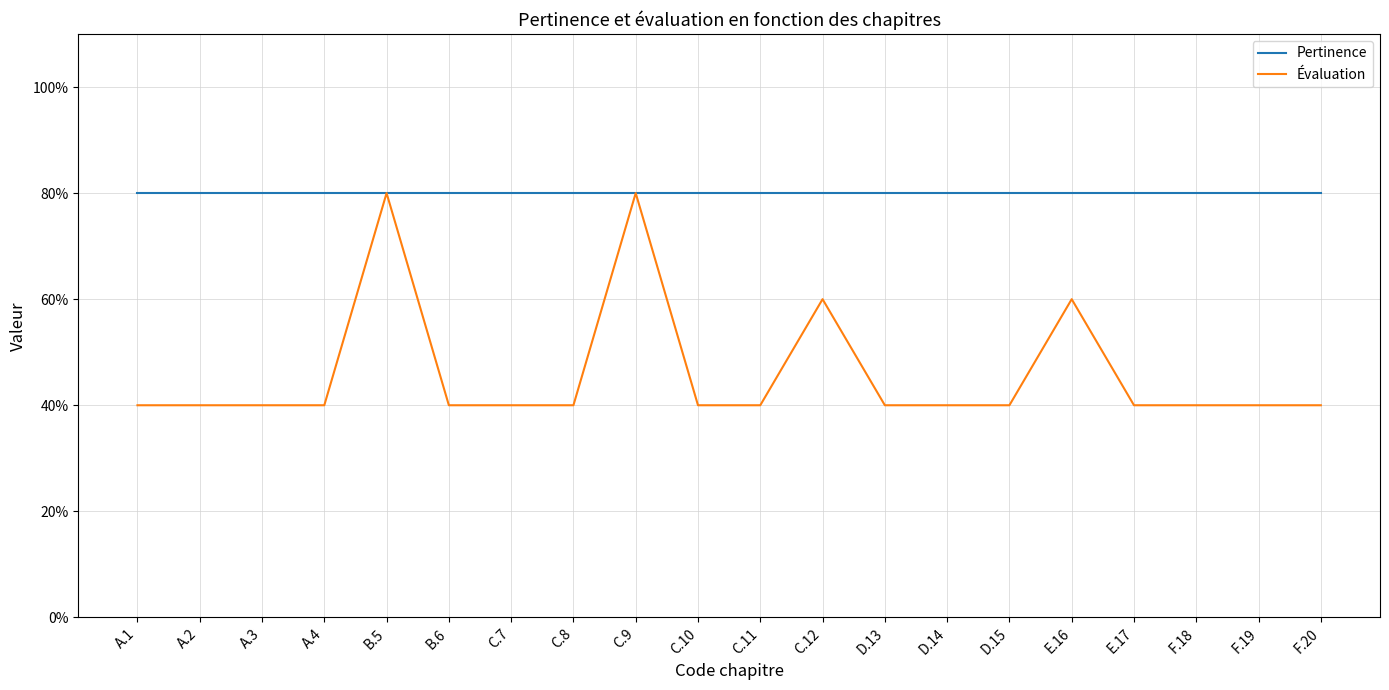

Does the chart display data point markers on the line(s)?

No